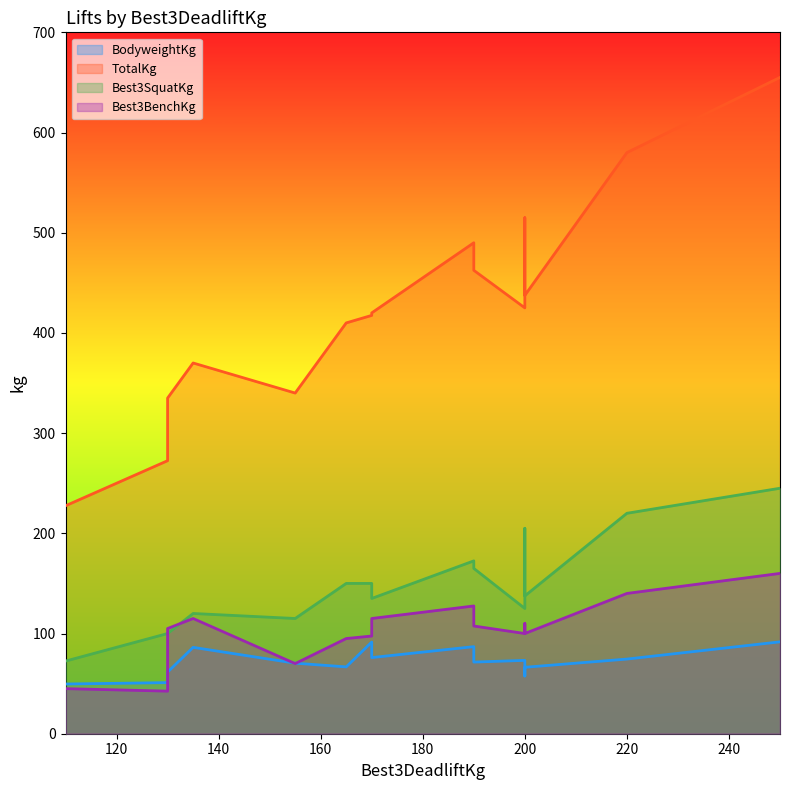

True or false: Best3SquatKg has a value of 135.0 at 170.

True